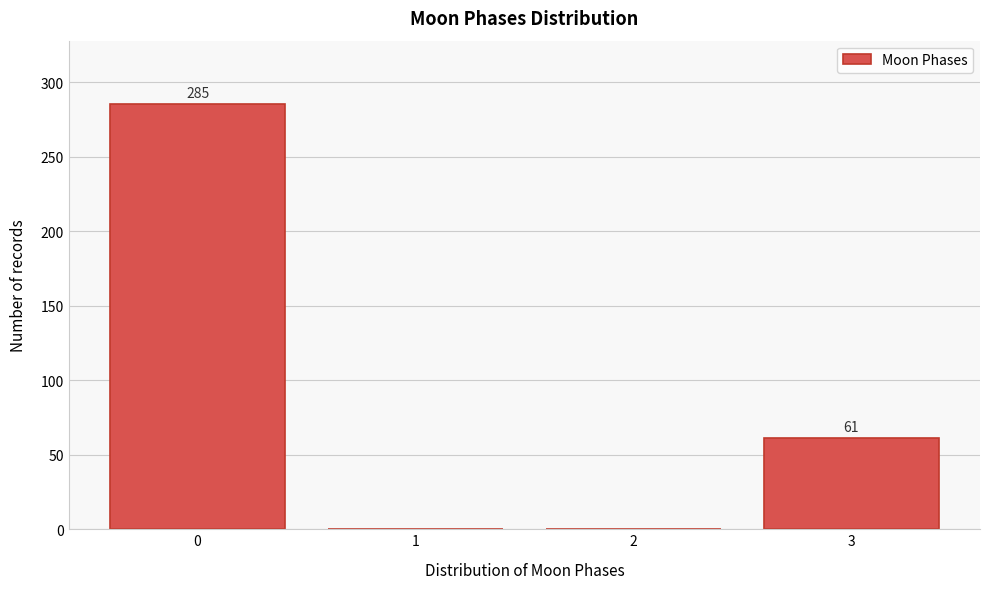

Reading left to right, extract all data points from this chart.

0=285	1=0	2=0	3=61